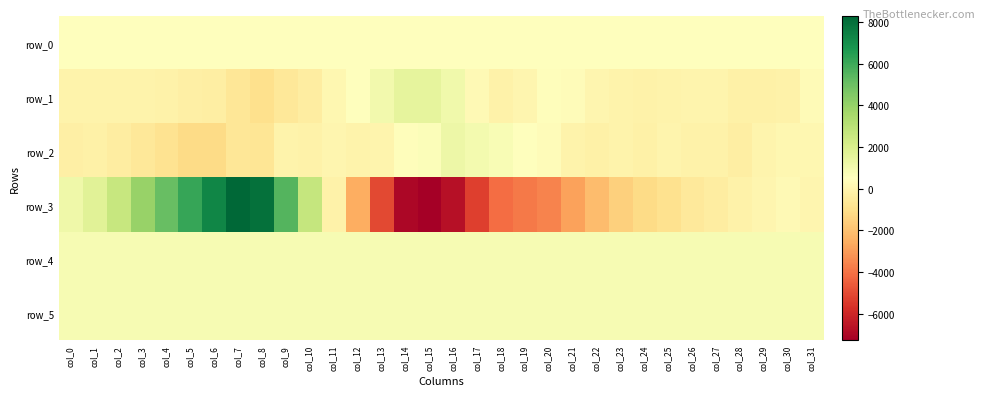

How many distinct data groups are displayed?

6